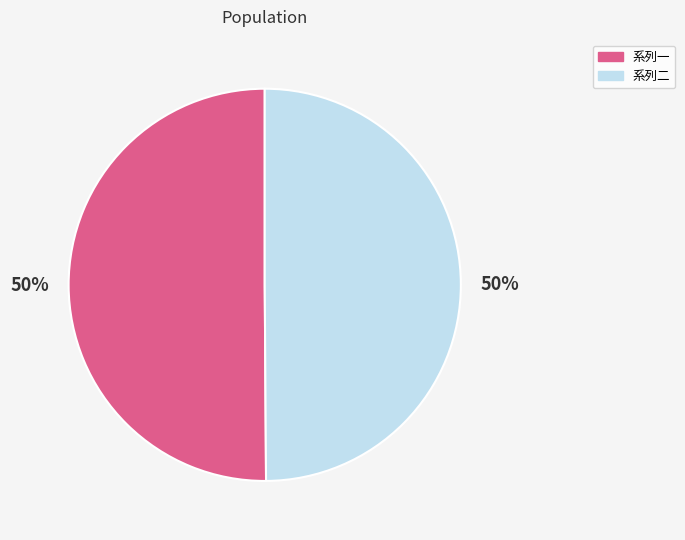

Count the number of slices in the pie.

2